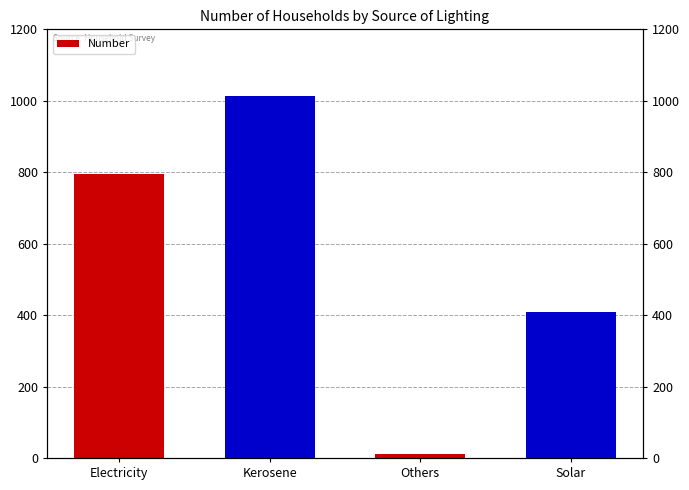

Reading right to left, transcribe all the data shown in this chart.

409	10	1014	795